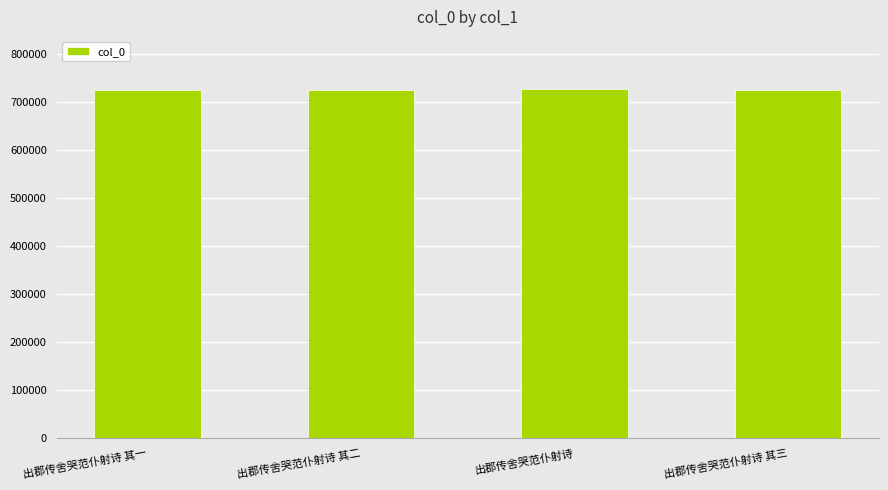

What is the label of the 4th bar from the left?

出郡传舍哭范仆射诗 其三